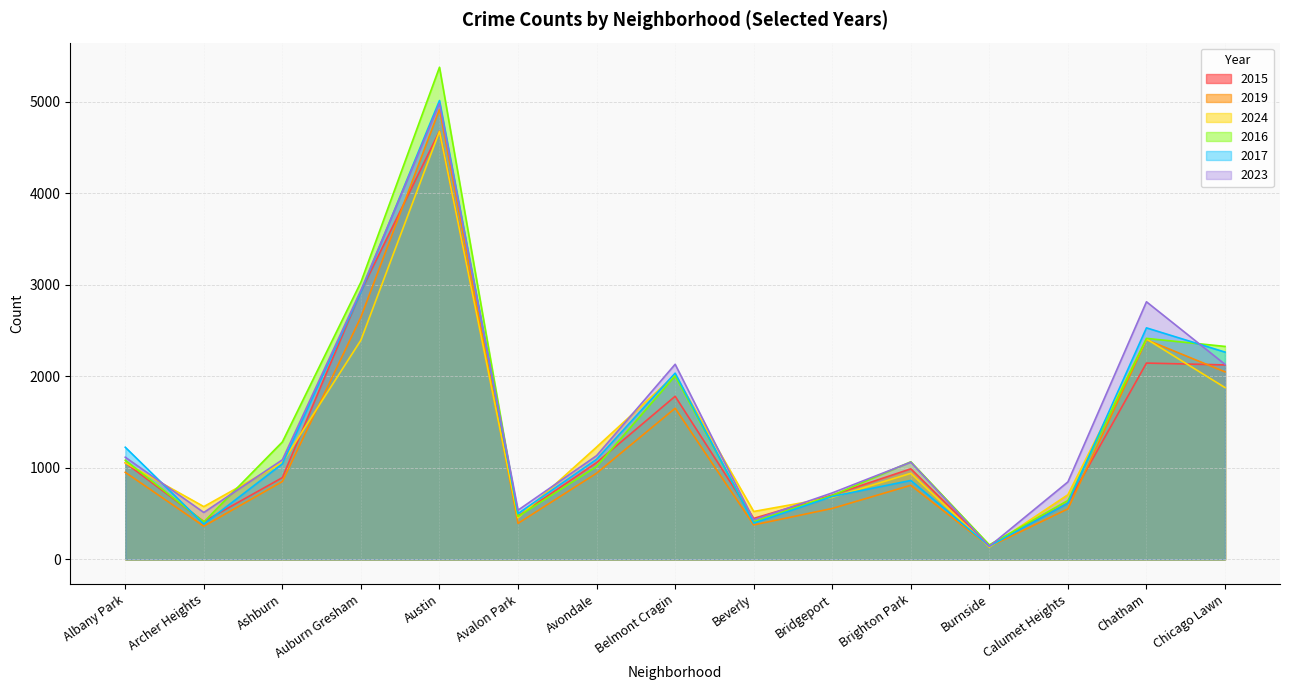

At which label does 2016 reach its minimum?

Burnside